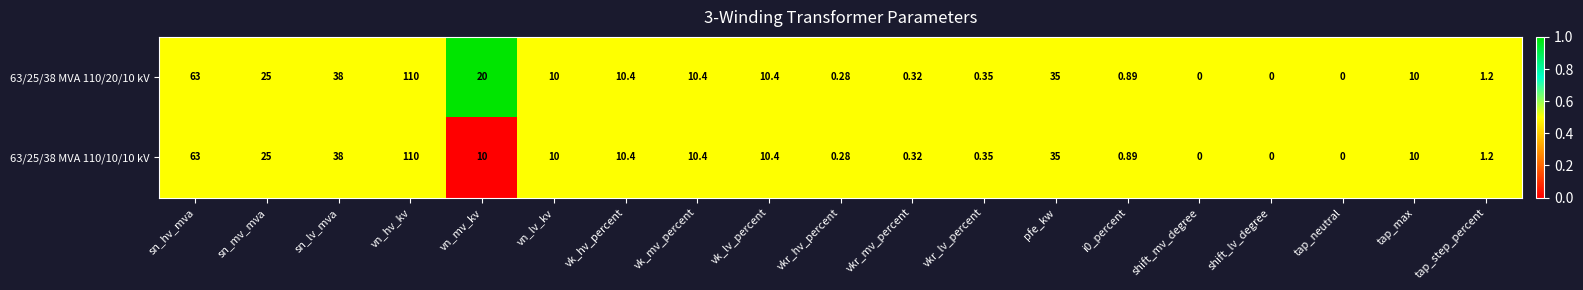

At which label does 63/25/38 MVA 110/10/10 kV first exceed 10?

sn_hv_mva